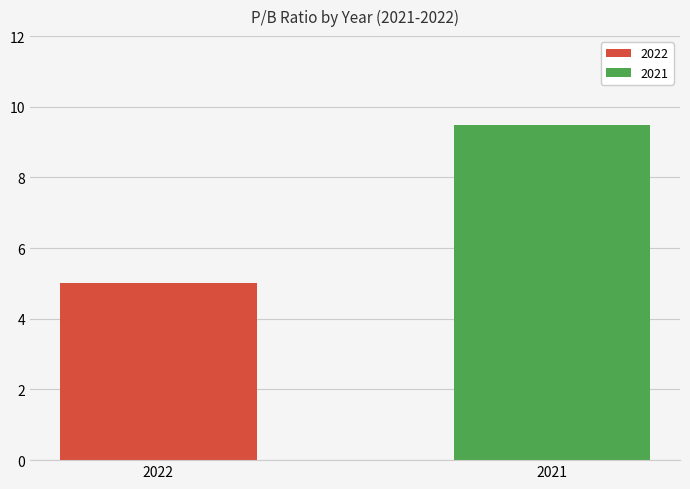

Approximately how many times larger is the value at 2021 compared to 2022?

1.9